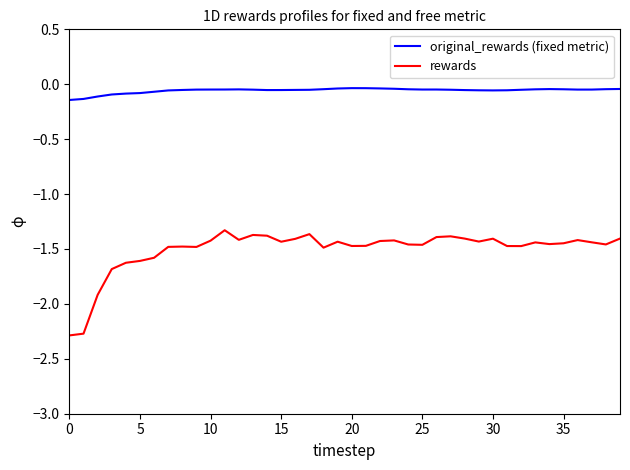

In original_rewards (fixed metric), how many points are lower than both neighbors (excluding endpoints)?

4